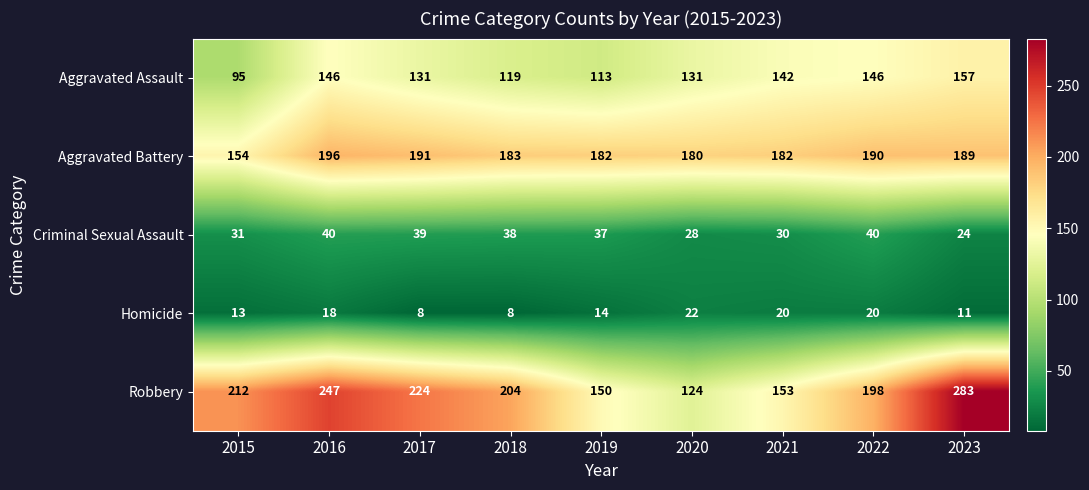

True or false: Aggravated Battery has a value of 103 at 2015.

False